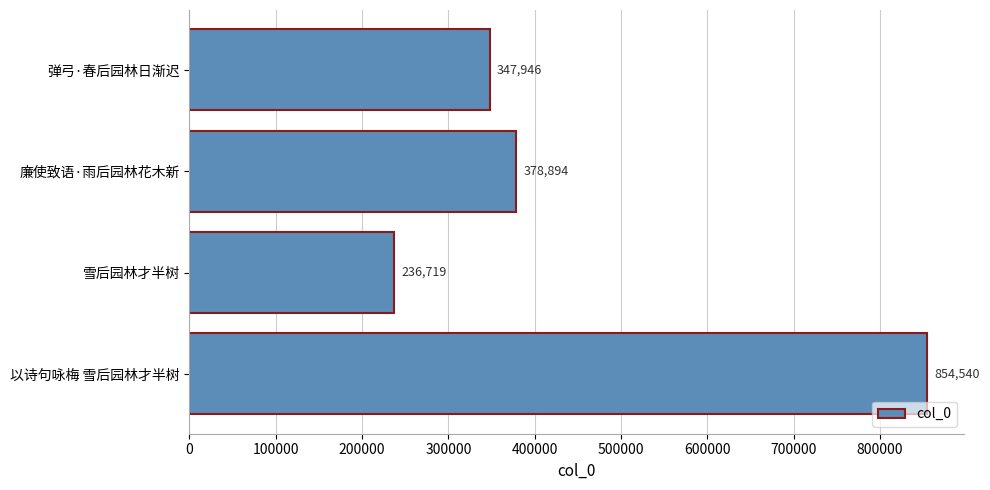

Read the value at 雪后园林才半树, to the nearest 100.

236700